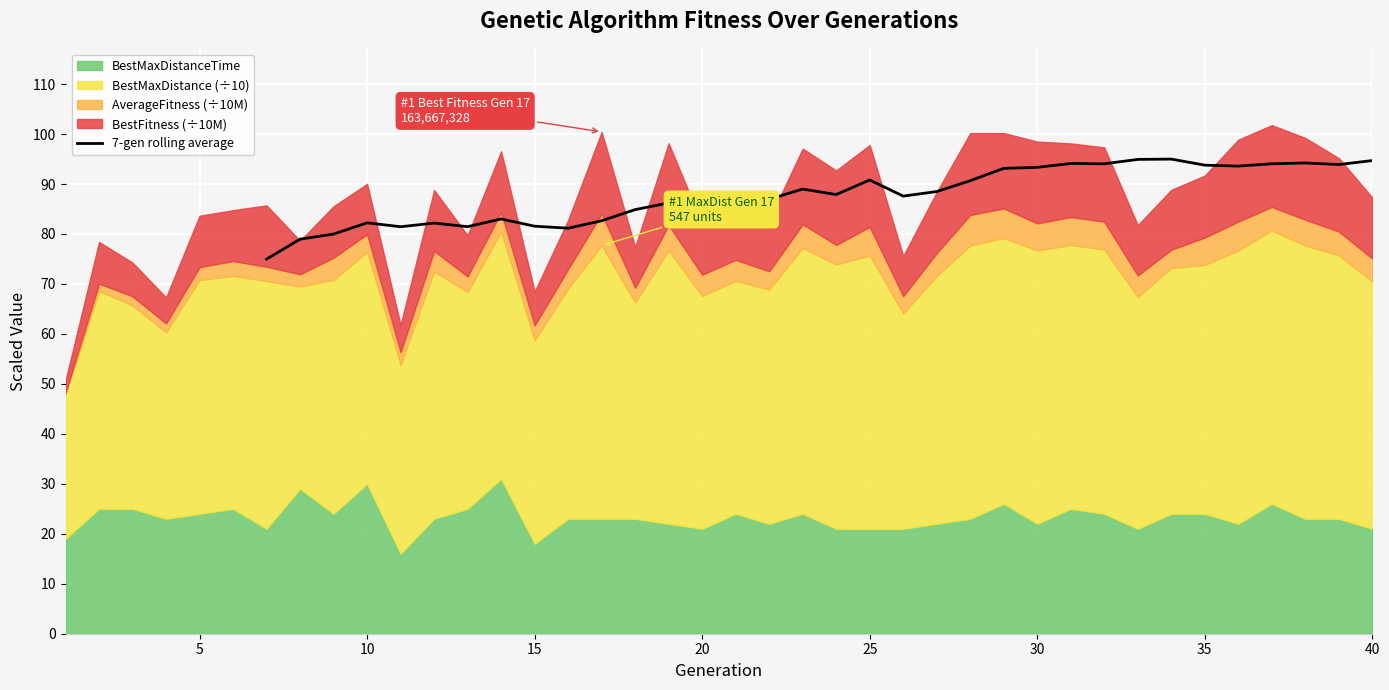

What is the minimum value for 7-gen rolling average?

75.0